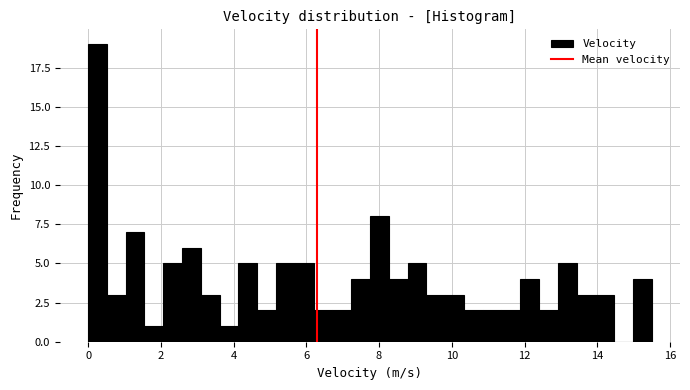

Read against the x-axis, roughly where is the centre of the tallest bar?

0.2